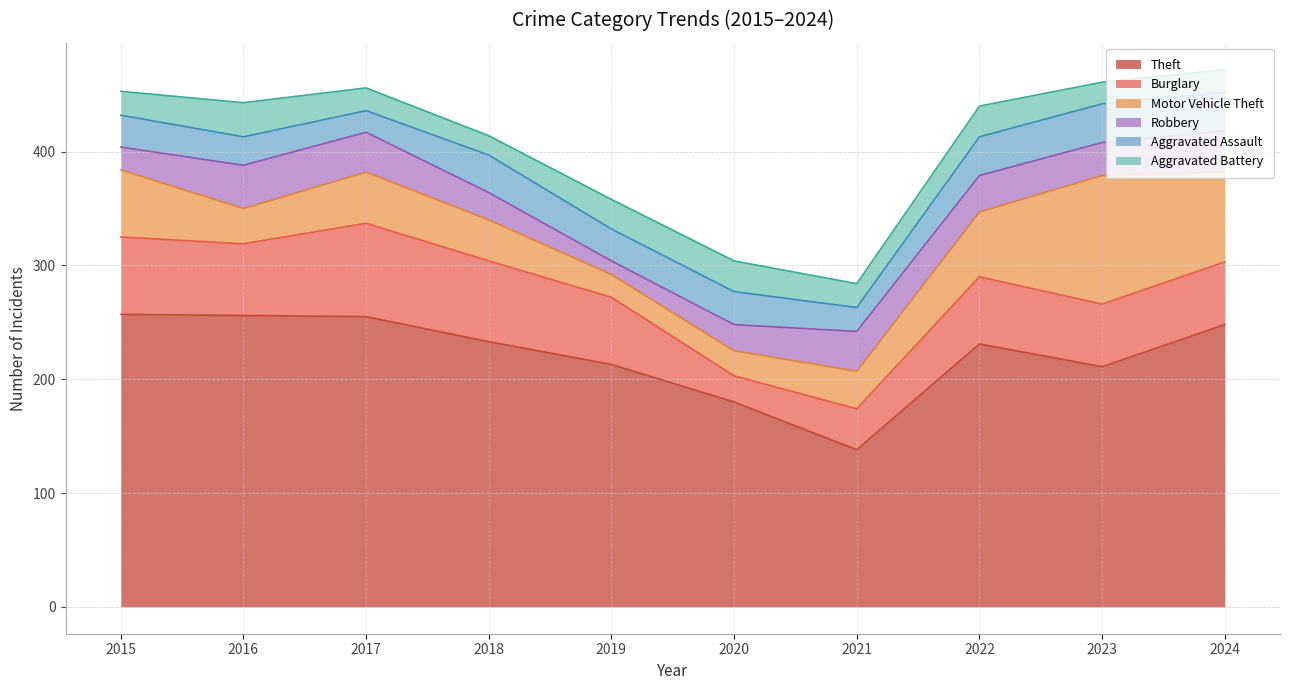

True or false: Aggravated Assault and Robbery intersect in this chart.

True